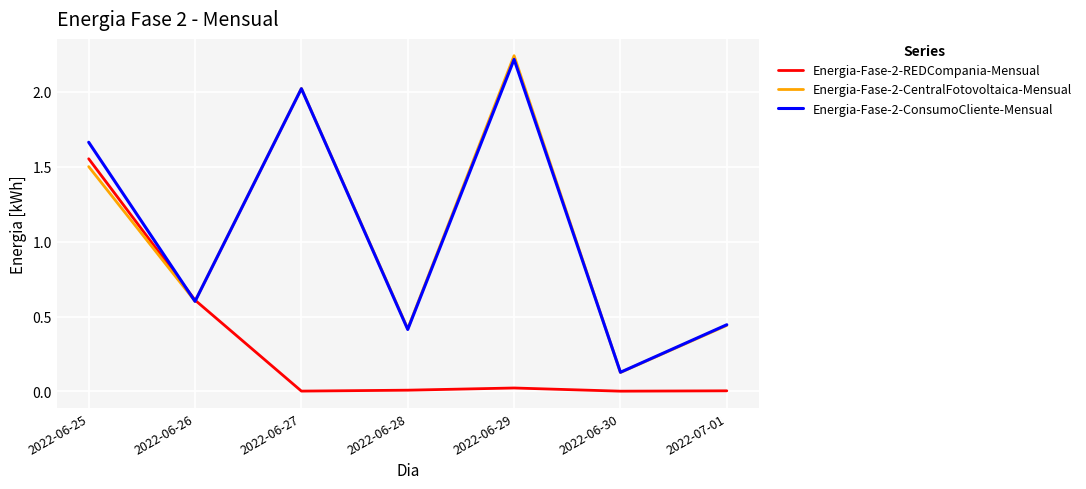

At which label is Energia-Fase-2-ConsumoCliente-Mensual closest to 1?

2022-06-26